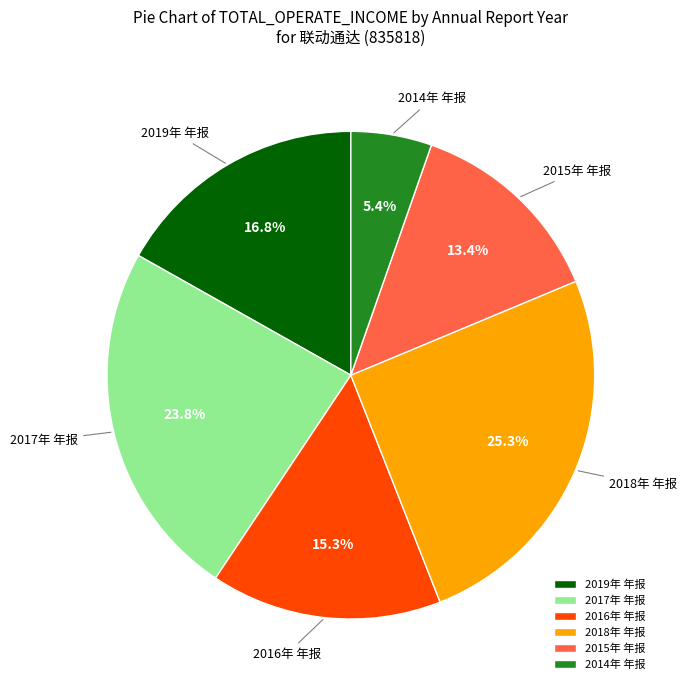

Does 2015年 年报 represent more than half of the total?

No